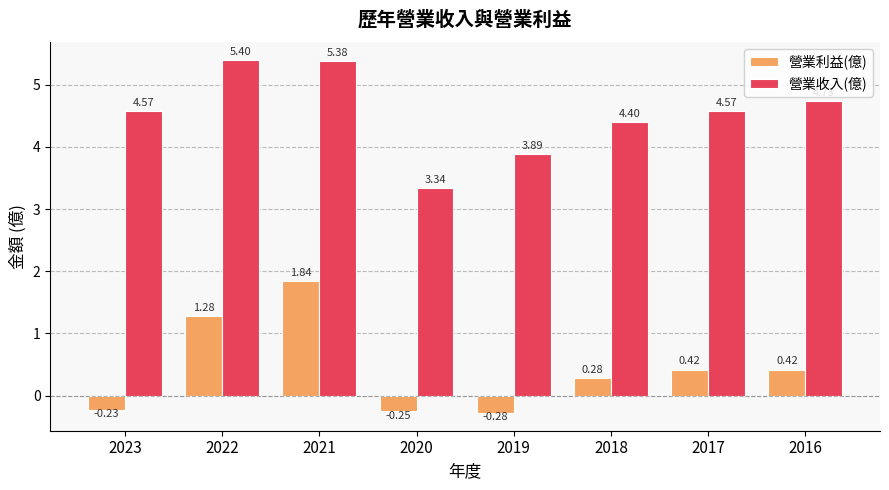

Where does the 營業利益(億) series first go above 0?

2022